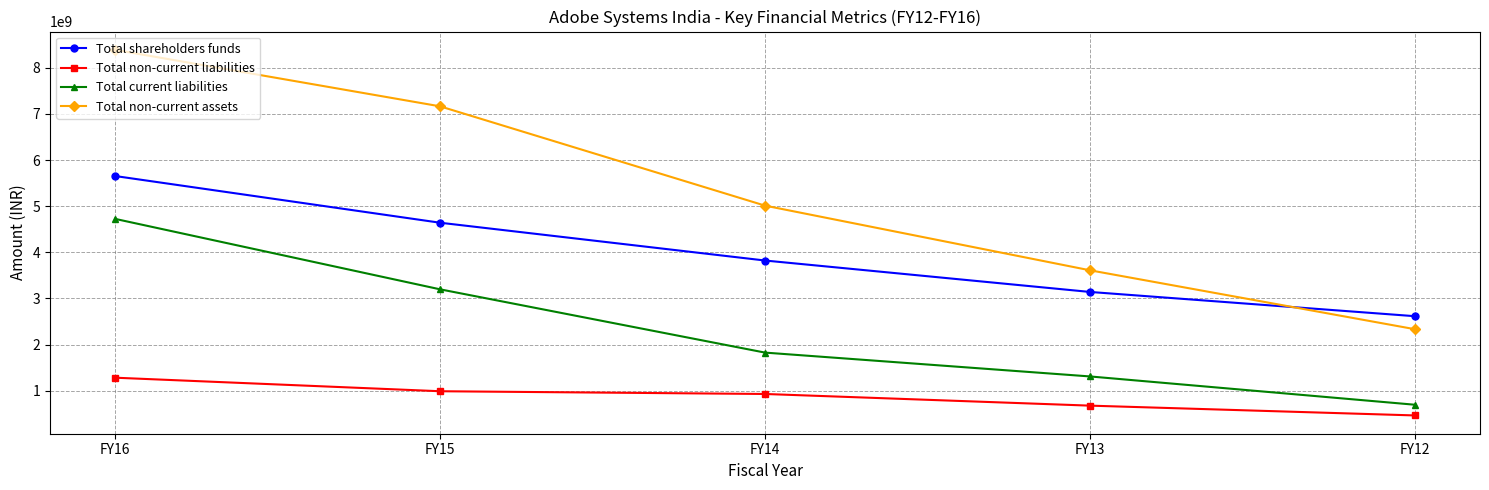

Where does the Total shareholders funds series first go above 3822688253?

FY16